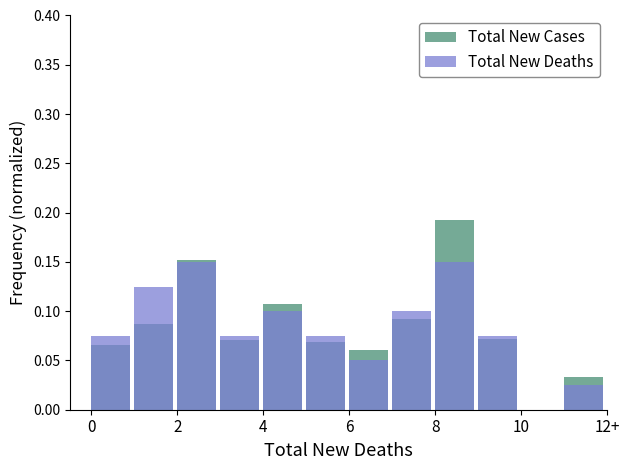

At 8, list the series in order from largest to smallest.

Total New Cases, Total New Deaths